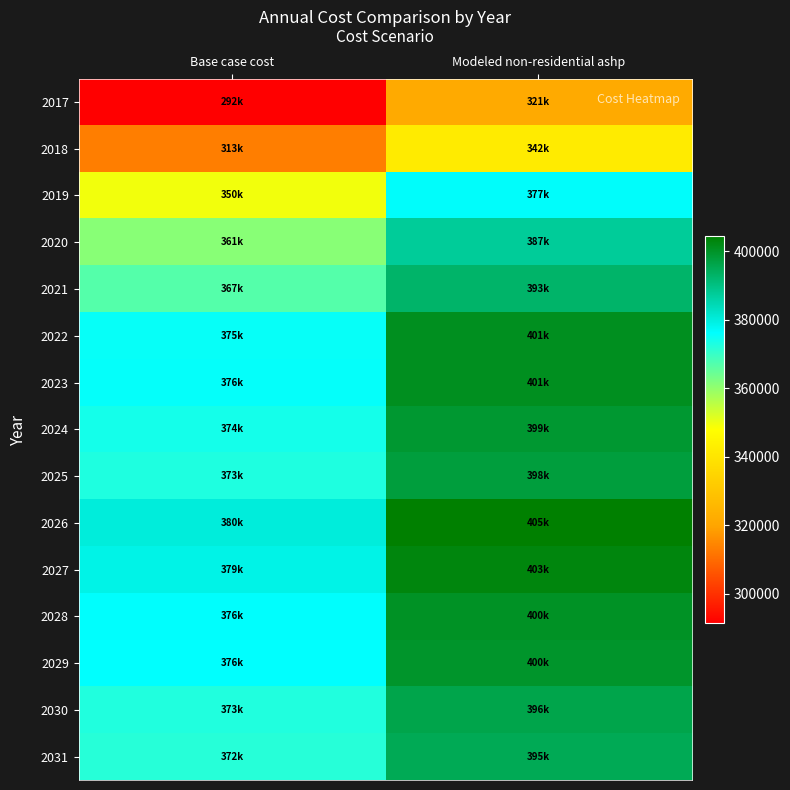

How many series are shown in this chart?

15